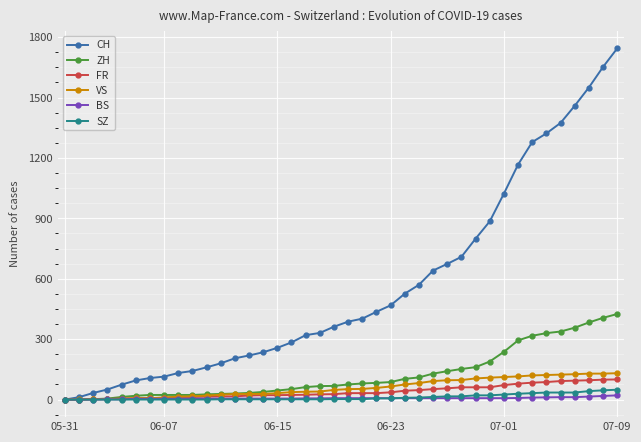

Which series has the widest spread of values?

CH